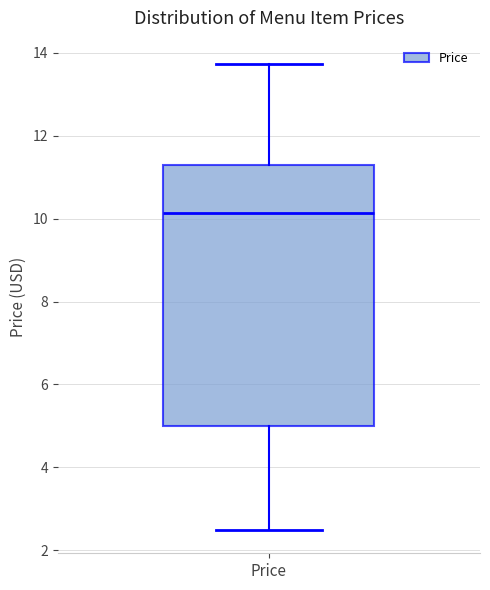

Where does the lower whisker of the box for Price end on the y-axis? The values are not printed on the chart, so give them approximately, as read against the axis.

2.4